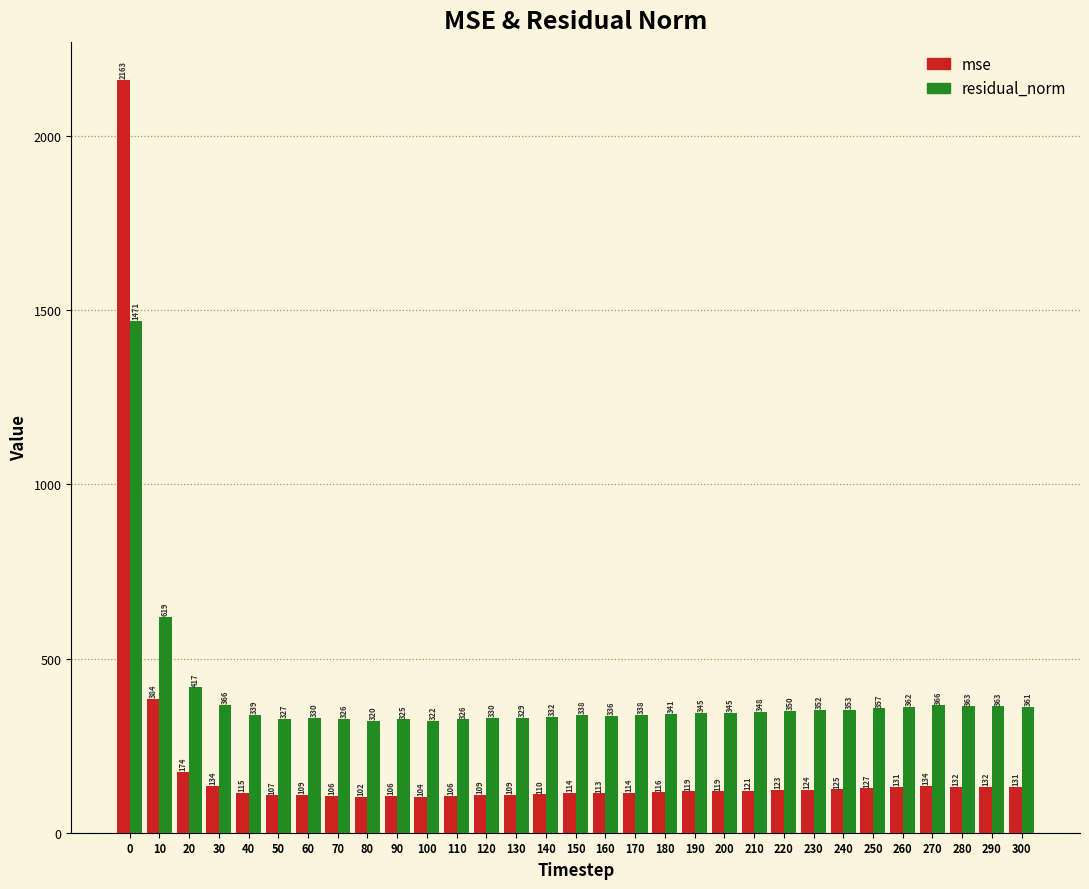

True or false: residual_norm has a value of 452.8 at 100.

False